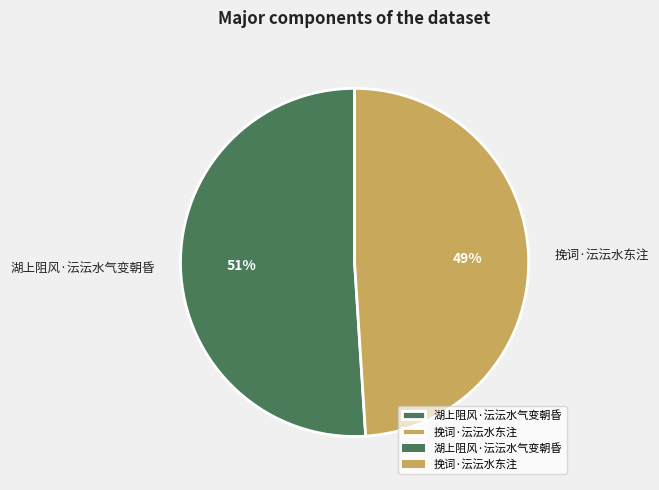

To the nearest percent, what is the difference between the 挽词·沄沄水东注 and 湖上阻风·沄沄水气变朝昏 slice percentages?

2%